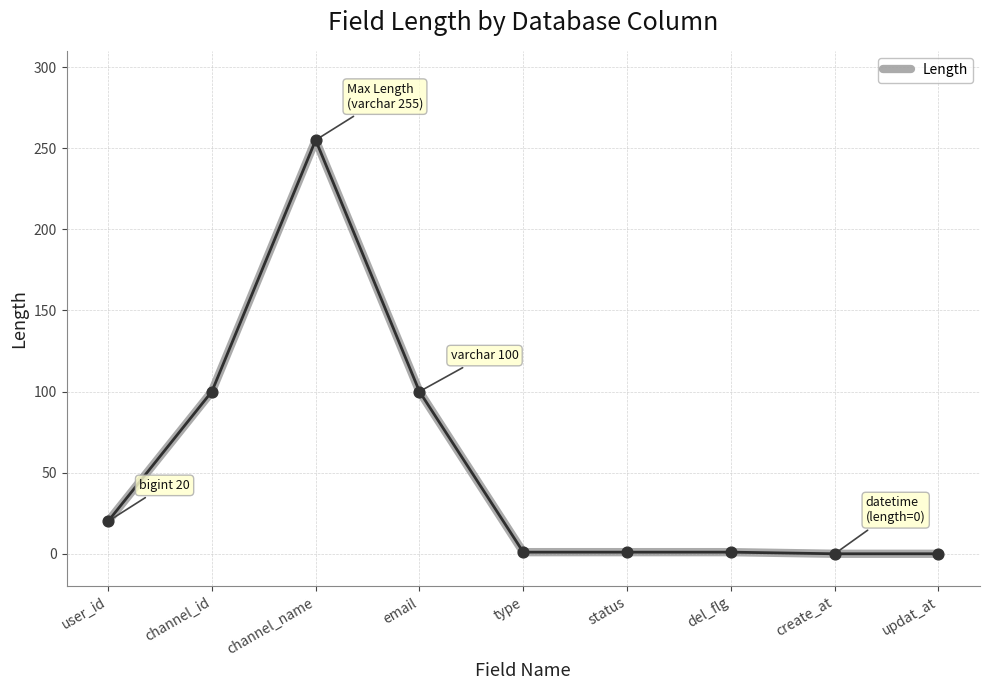

Which has a higher value, create_at or channel_name?

channel_name